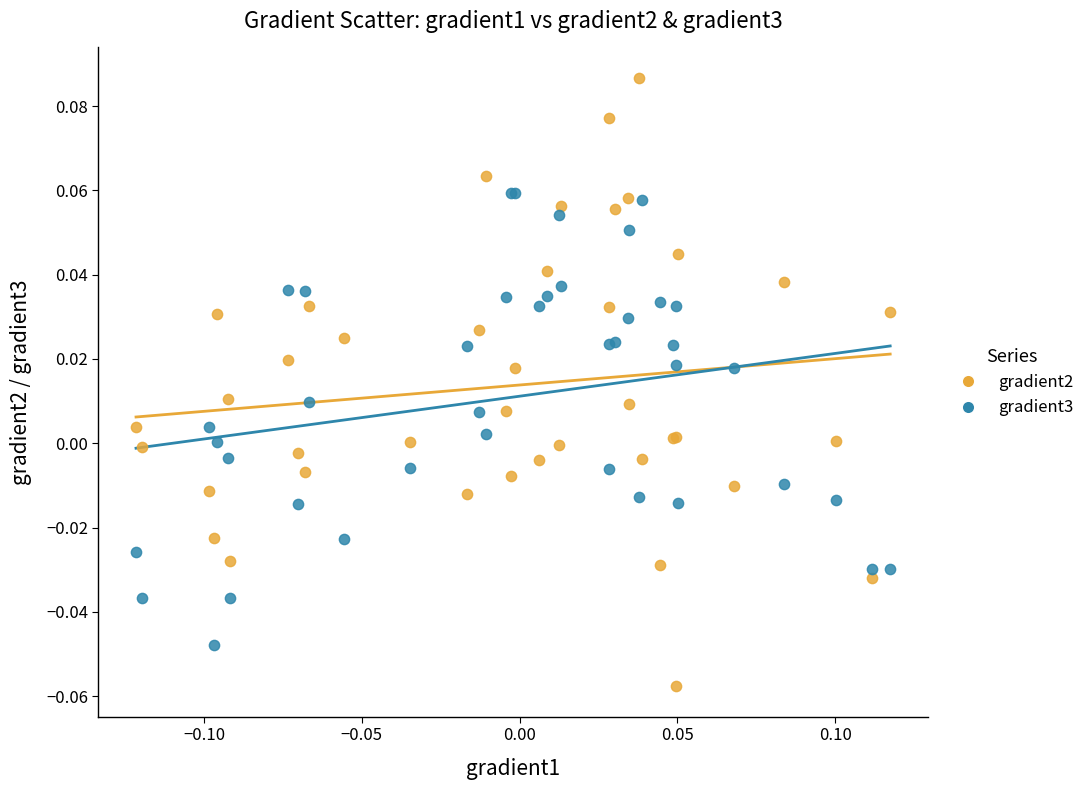

Which series reaches the minimum Y coordinate?

gradient2